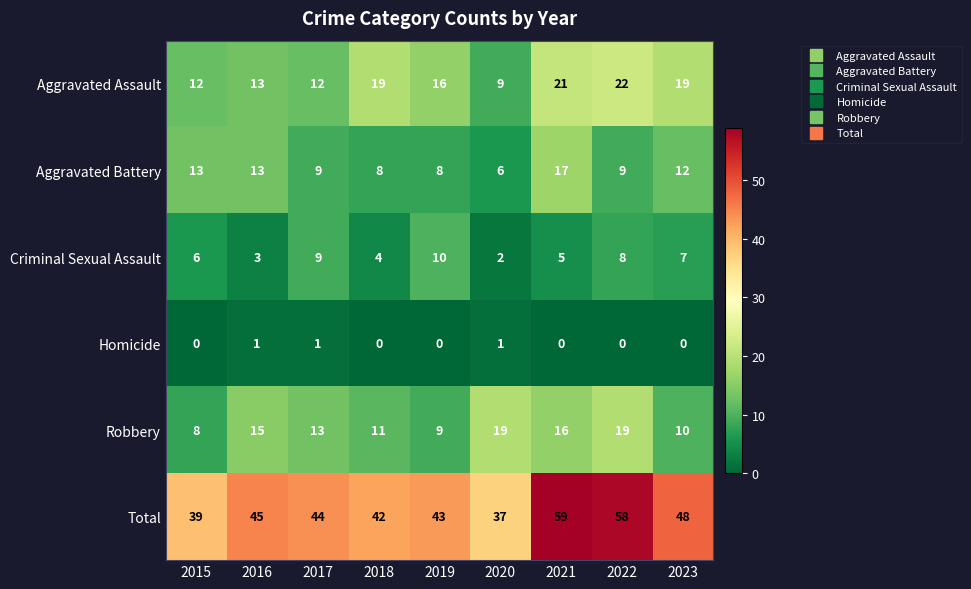

What is the maximum value shown in the chart?

59